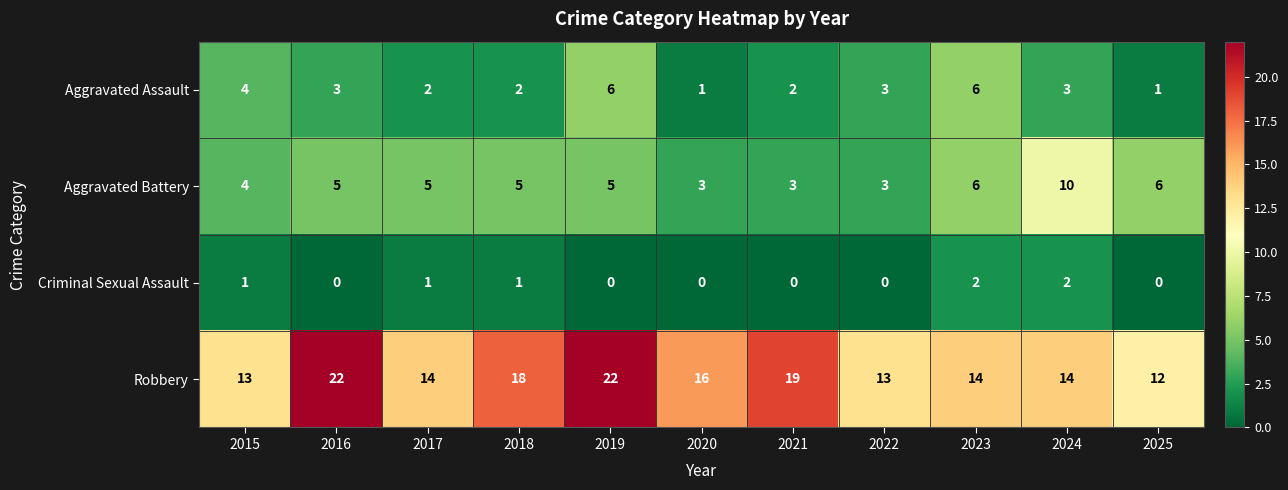

Is it true that Robbery equals 32 at 2019?

False